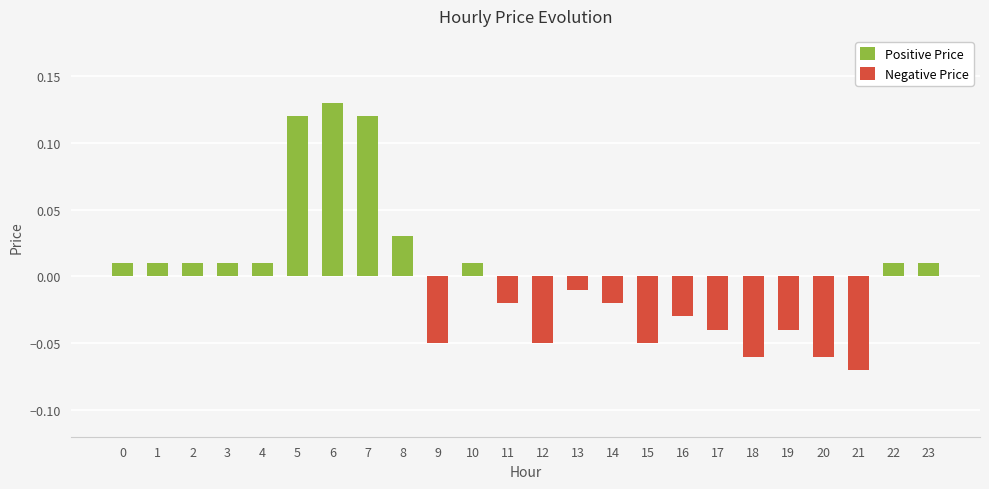

Is the value of Negative Price at 5 greater than the value of Positive Price at 4?

No